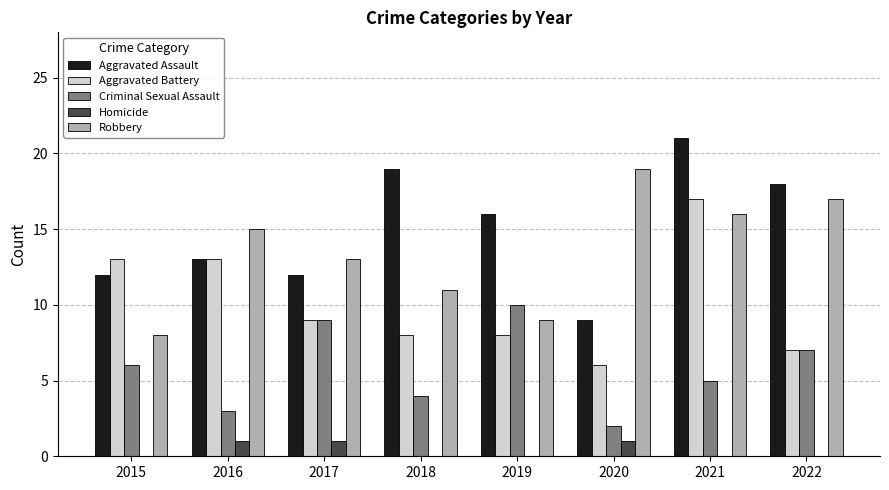

How many categories are shown in the chart?

8